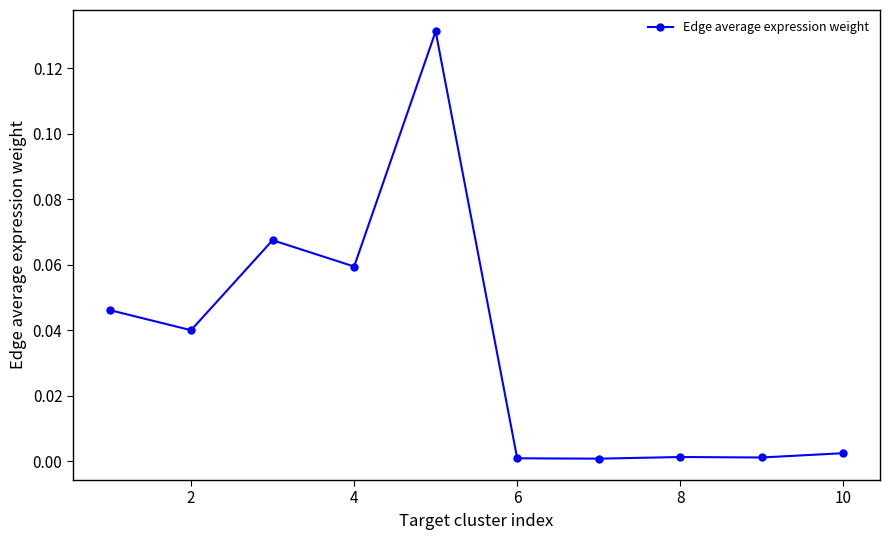

True or false: the data has more than 0 interior local peaks.

True